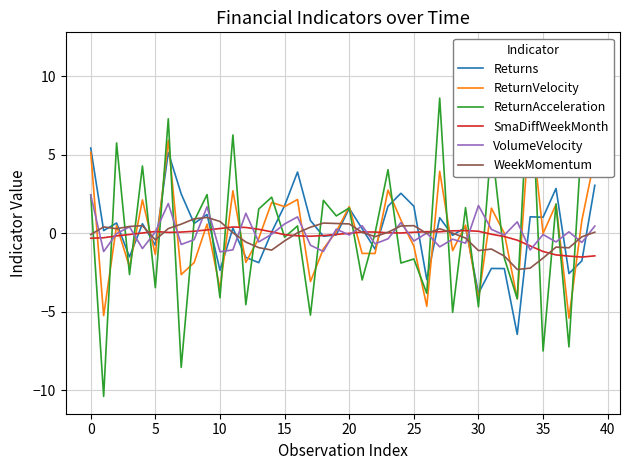

Is it true that VolumeVelocity equals 0.1 at 5?

True